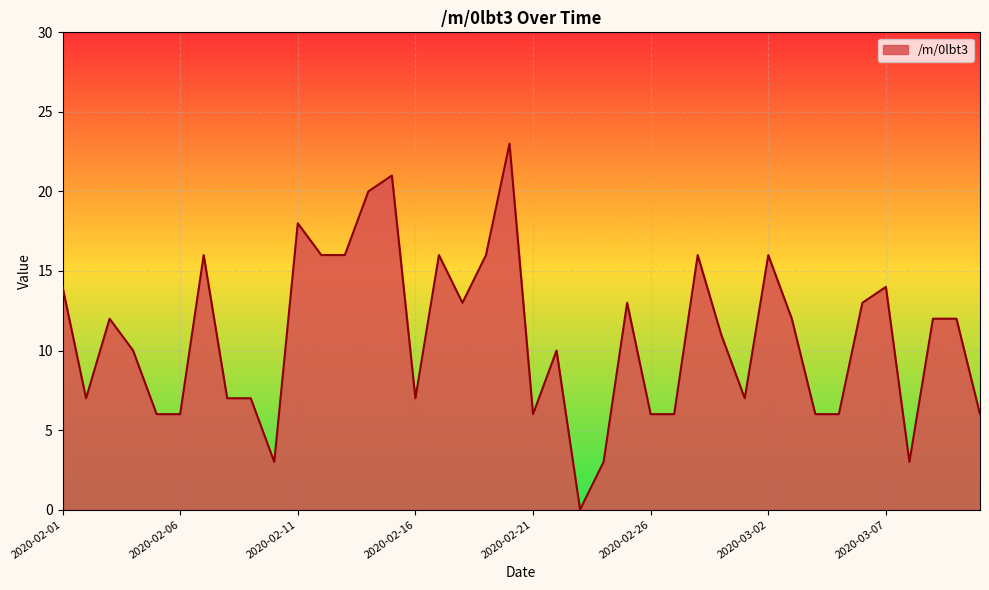

What is the greatest value displayed?

23